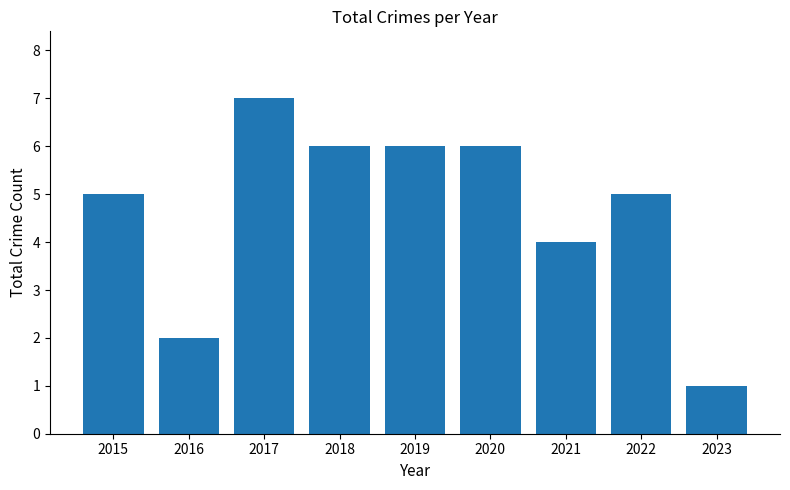

What is the average value?

5